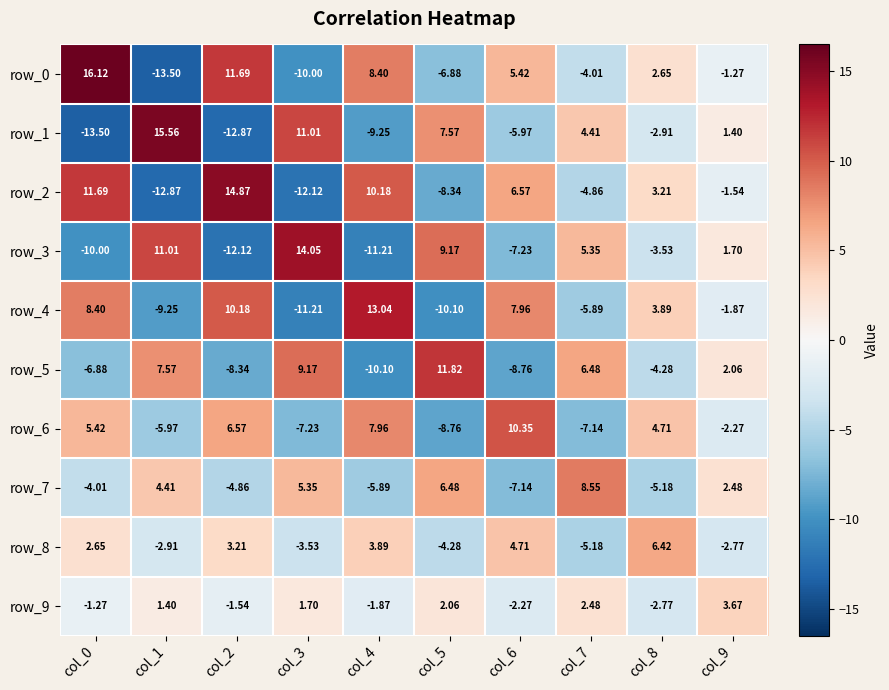

Rank the categories by row_0 value from highest to lowest.

col_0, col_2, col_4, col_6, col_8, col_9, col_7, col_5, col_3, col_1